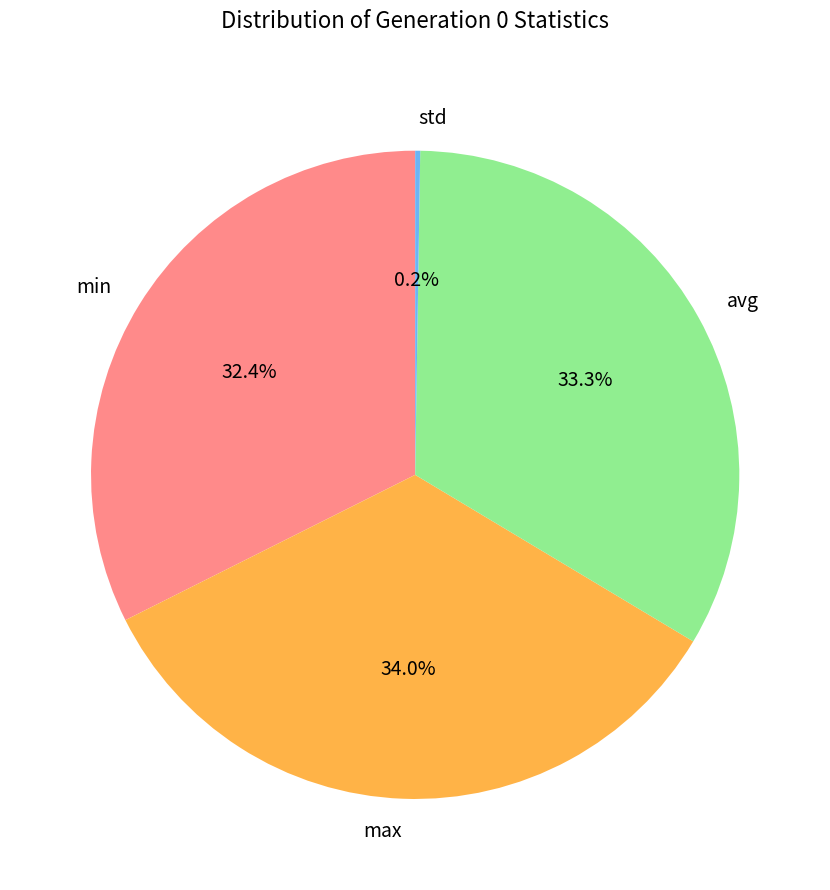

Which slice is the largest?

max